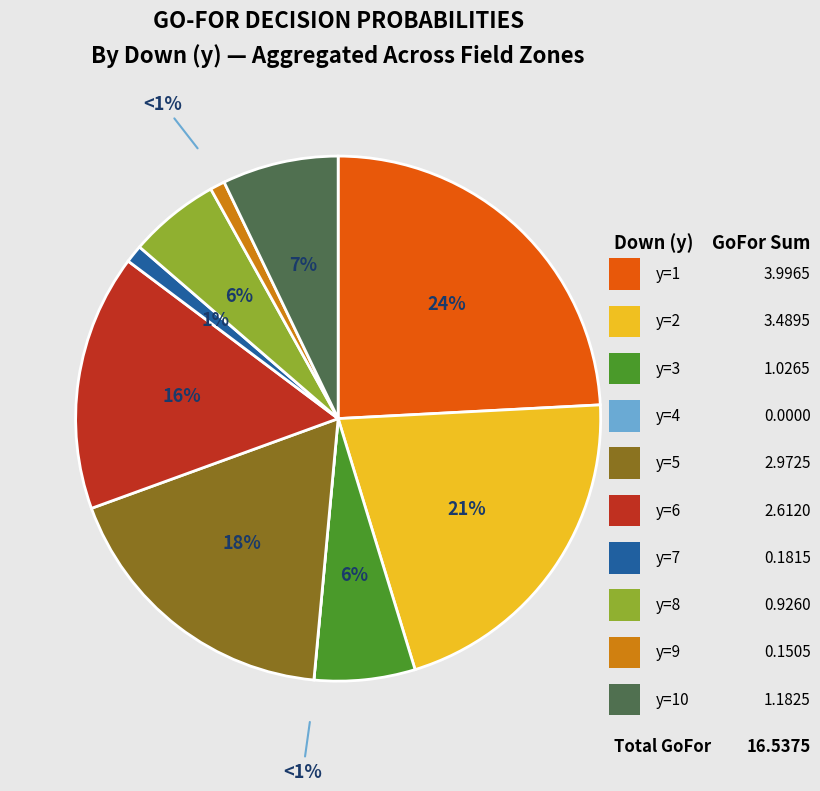

Do y=8 and y=2 together represent more than half of the pie?

No